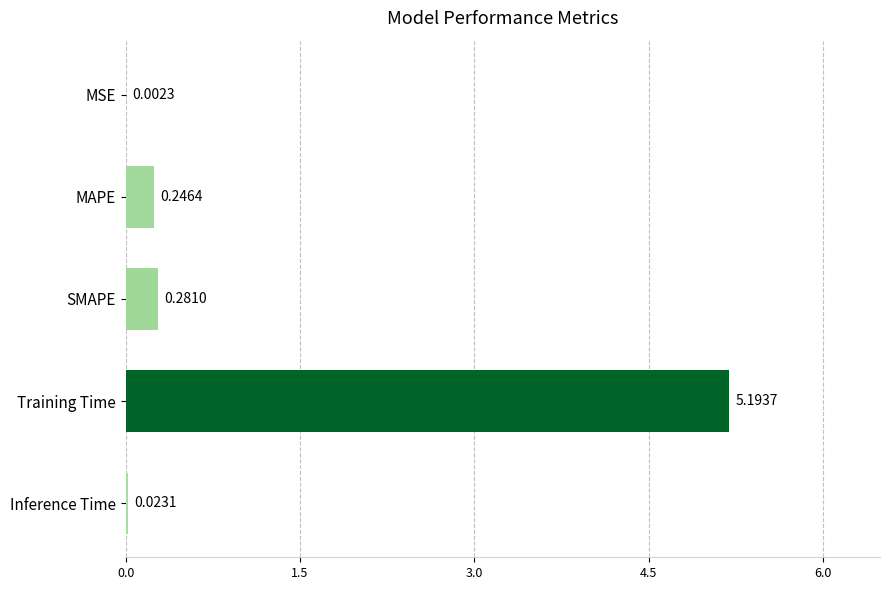

At which label is the value closest to 2?

SMAPE